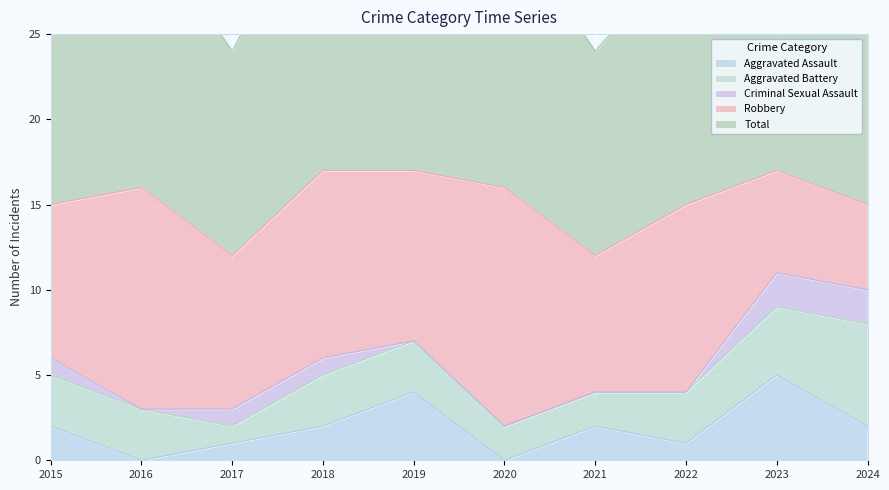

What is the total value across all series at 2017?

24